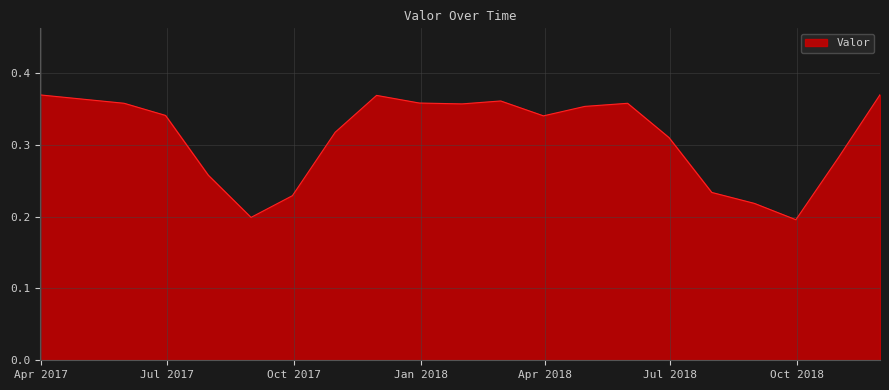

List the labels in order of value, largest first.

2018-11-30, 2017-03-31, 2017-11-30, 2018-02-28, 2017-12-31, 2017-05-31, 2018-05-31, 2018-01-31, 2018-04-30, 2017-06-30, 2018-03-31, 2017-10-31, 2018-06-30, 2018-10-31, 2017-07-31, 2018-07-31, 2017-09-30, 2018-08-31, 2017-08-31, 2018-09-30